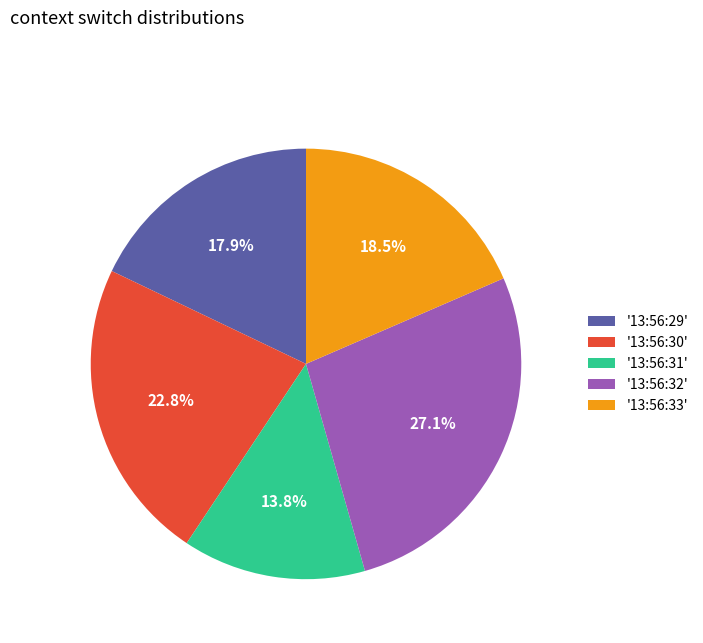

Combined, do '13:56:31' and '13:56:32' account for over 50%?

No